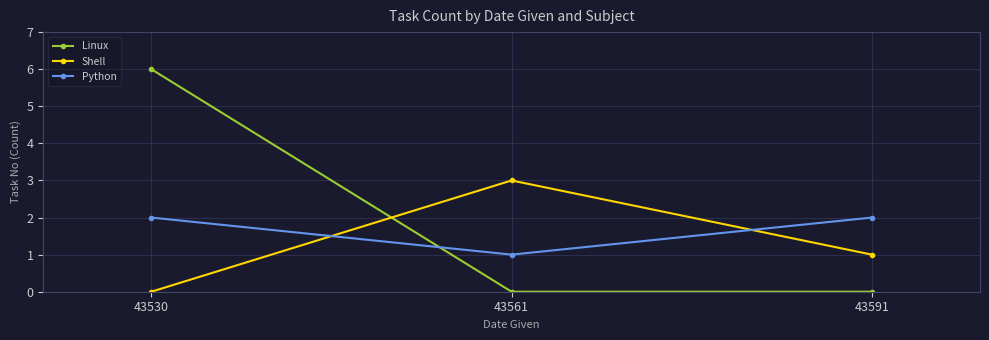

At which label does Shell first exceed 1?

43561